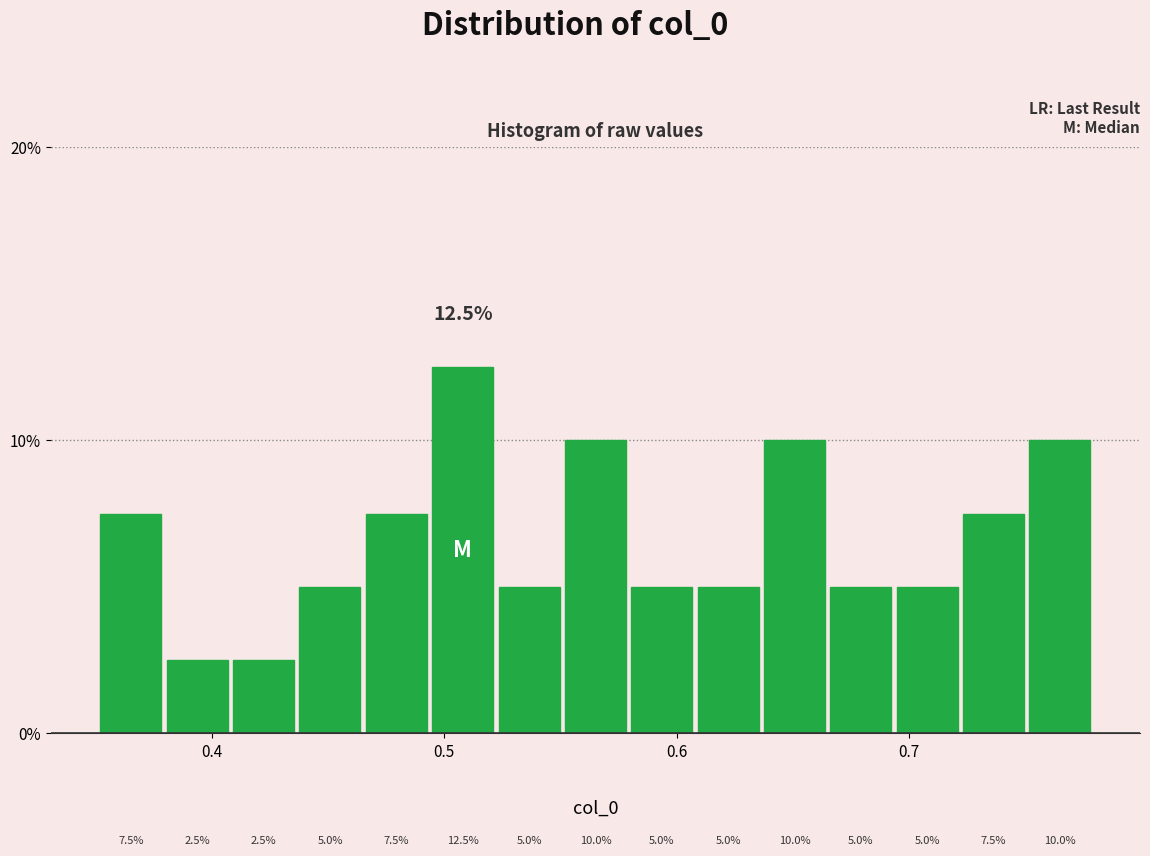

Around what value on the x-axis is the tallest bar? Give the approximate position of its centre, as read against the axis.

0.51